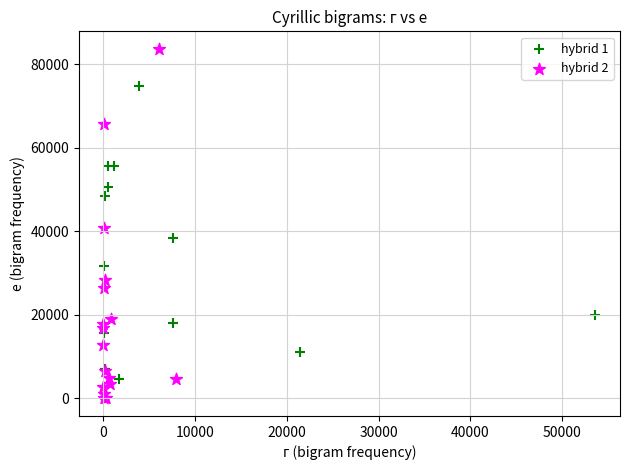

Which series has the largest Y range (max minus min)?

hybrid 2